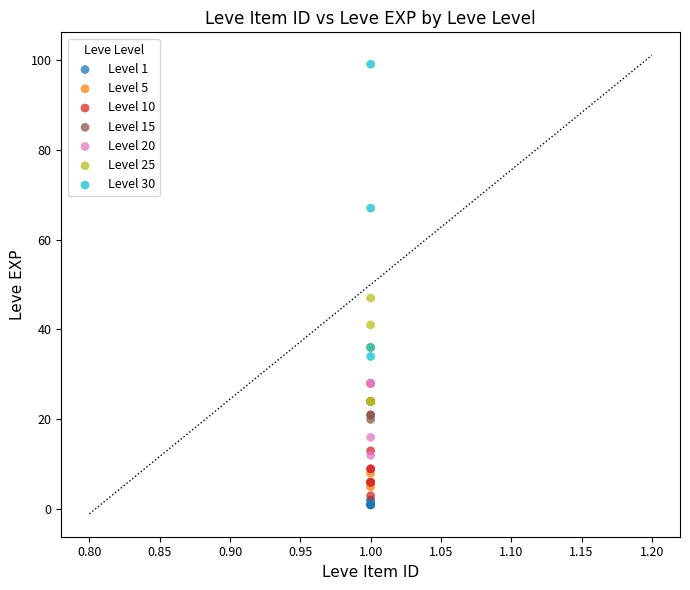

Which series has the widest spread of Y values?

Level 30